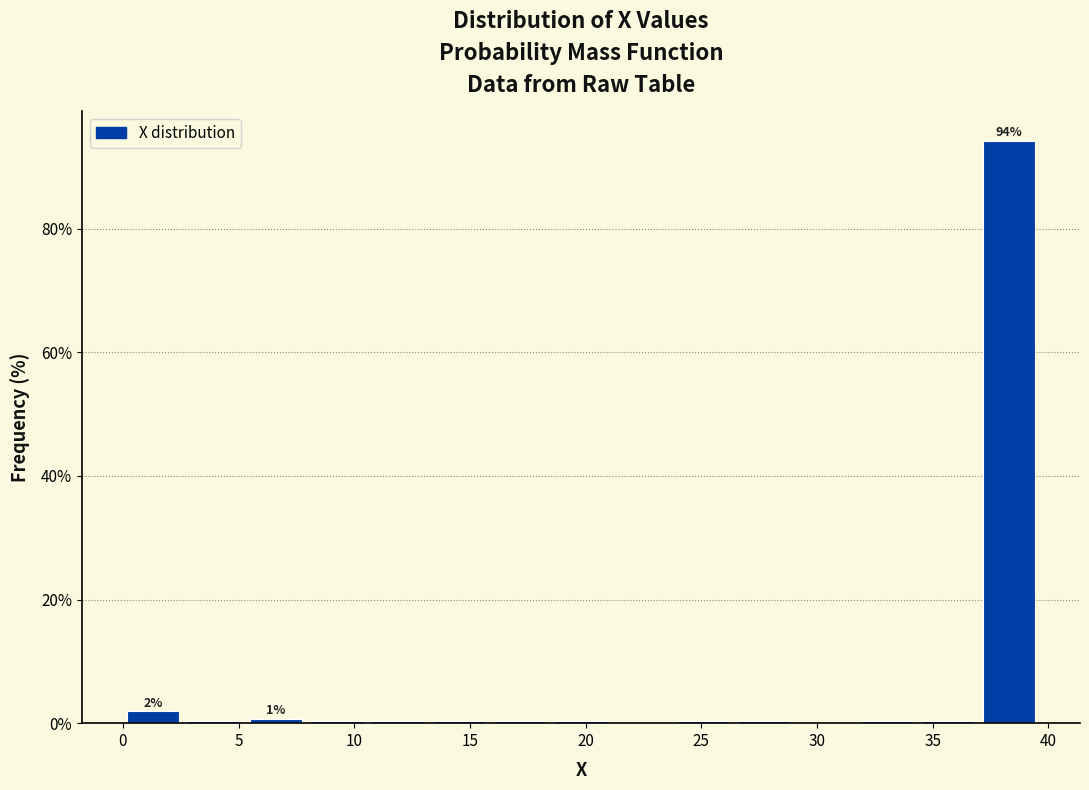

Over which range of the x-axis is the bar tallest?

37.0 to 39.5